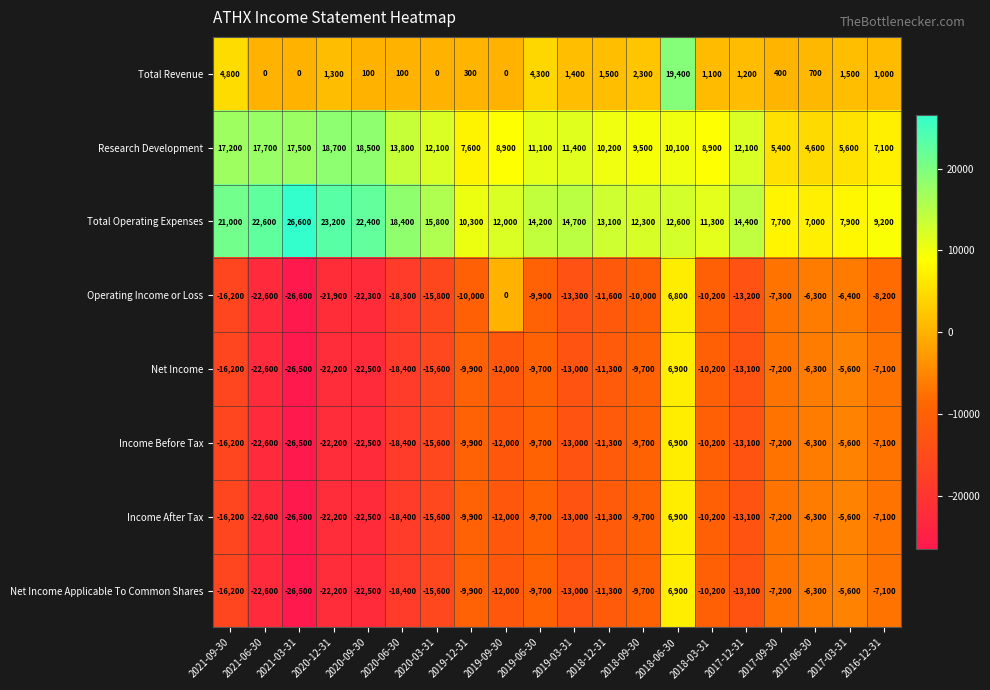

Where does the Total Operating Expenses series first go above 14200?

2021-09-30